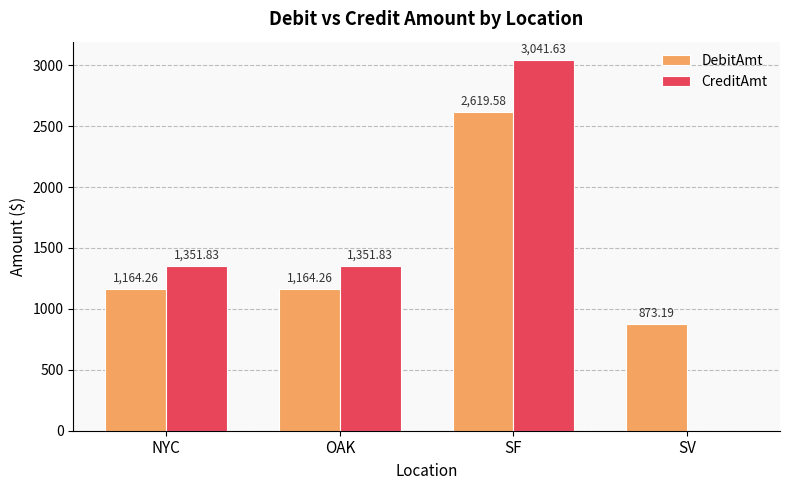

Are the bars grouped side by side (vs. stacked)?

Yes